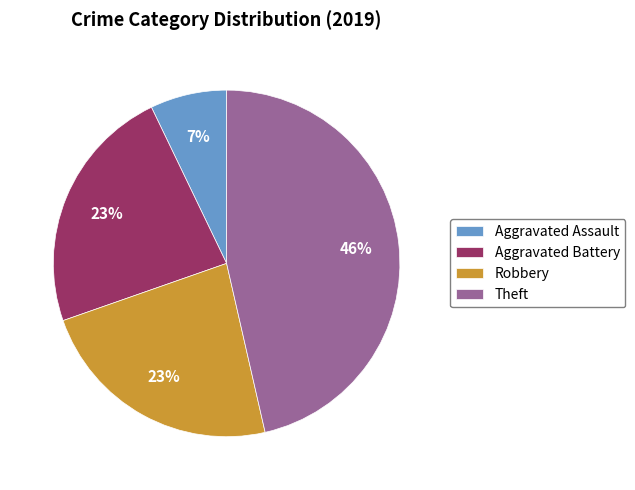

Which category has the biggest portion of the pie?

Theft